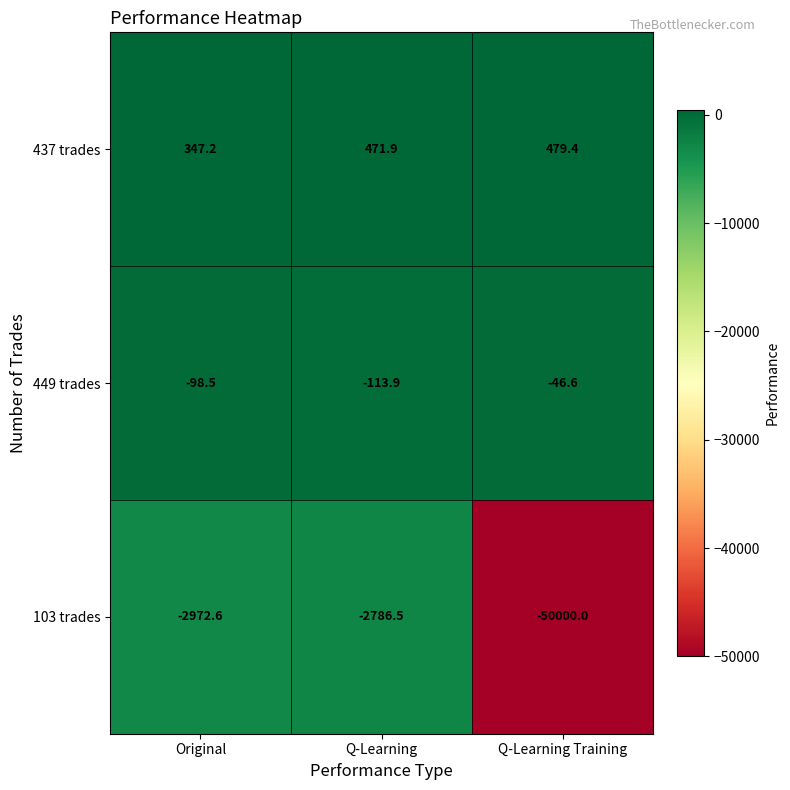

At which label does 103 trades first exceed -2972?

Q-Learning